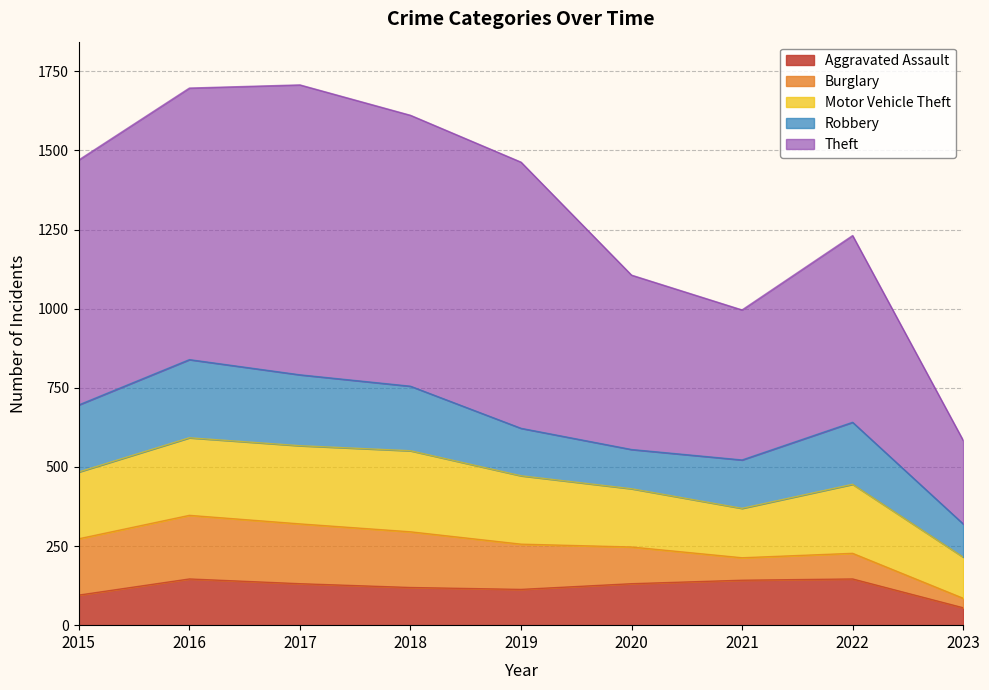

What value does the Aggravated Assault series have at 2018?

119